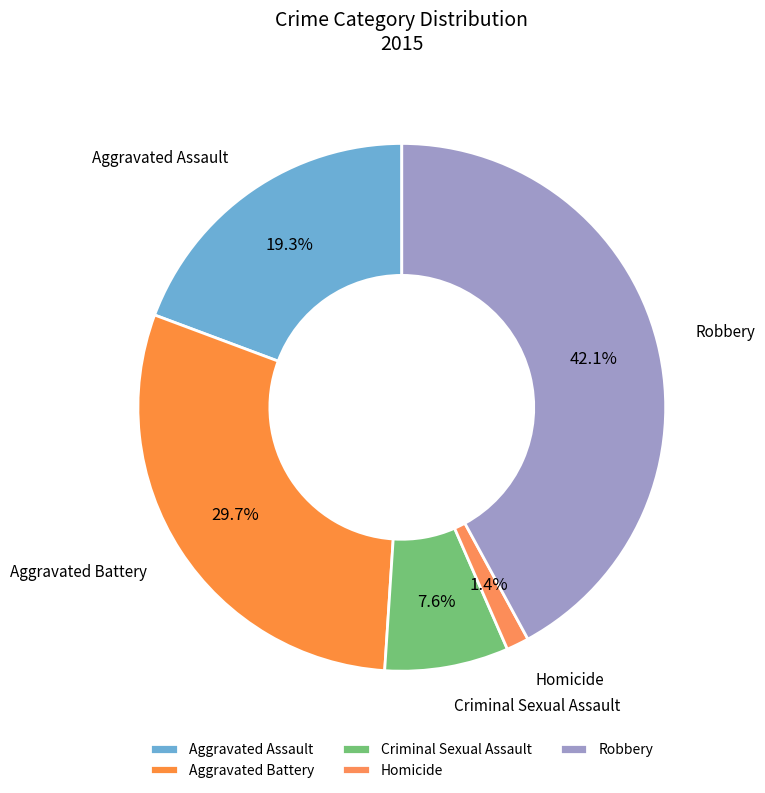

How many slices are in this pie chart?

5